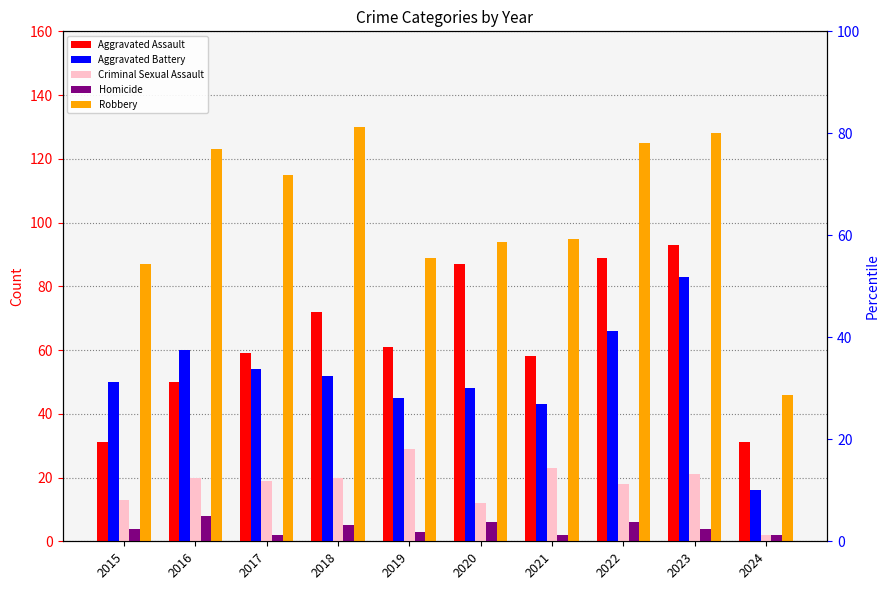

The value of Homicide at 2016 is 3. True or false?

False